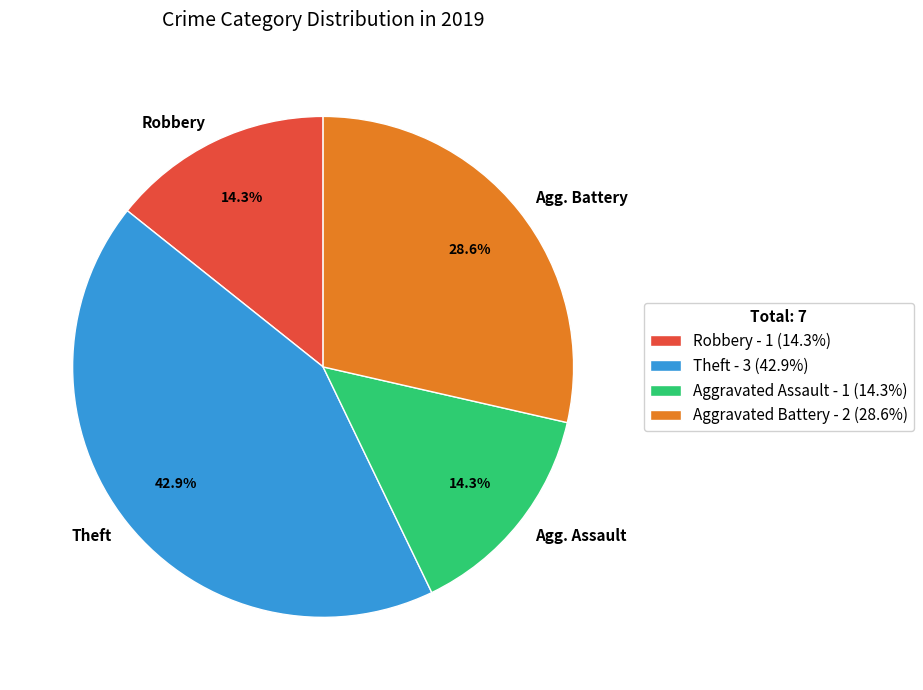

Is there any slice that represents more than half of the pie?

No